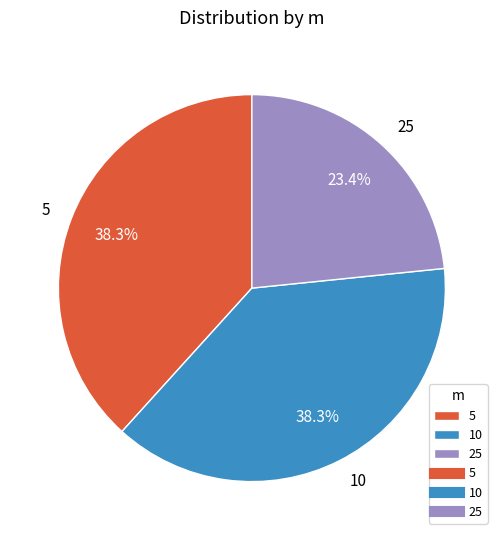

Combined, what portion of the pie is 25 and 5?

61.7%